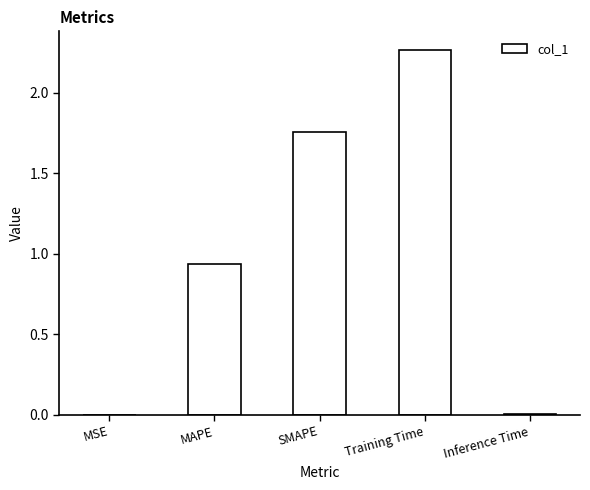

At which category does the chart reach its peak across all series?

Training Time